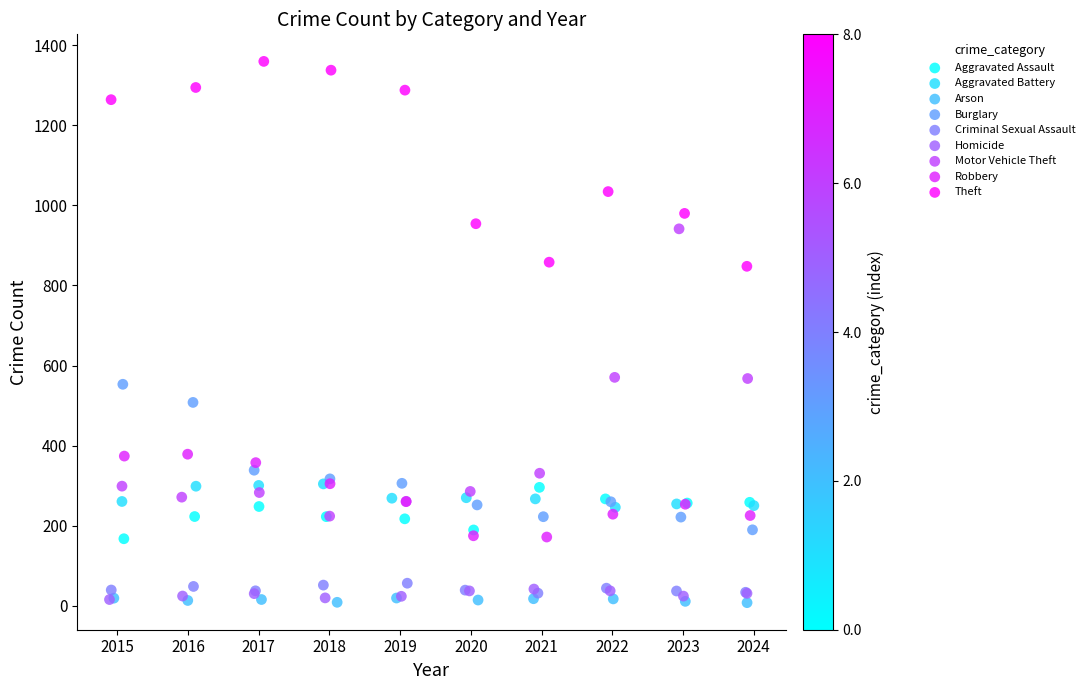

Which series contains the highest Y value?

Theft